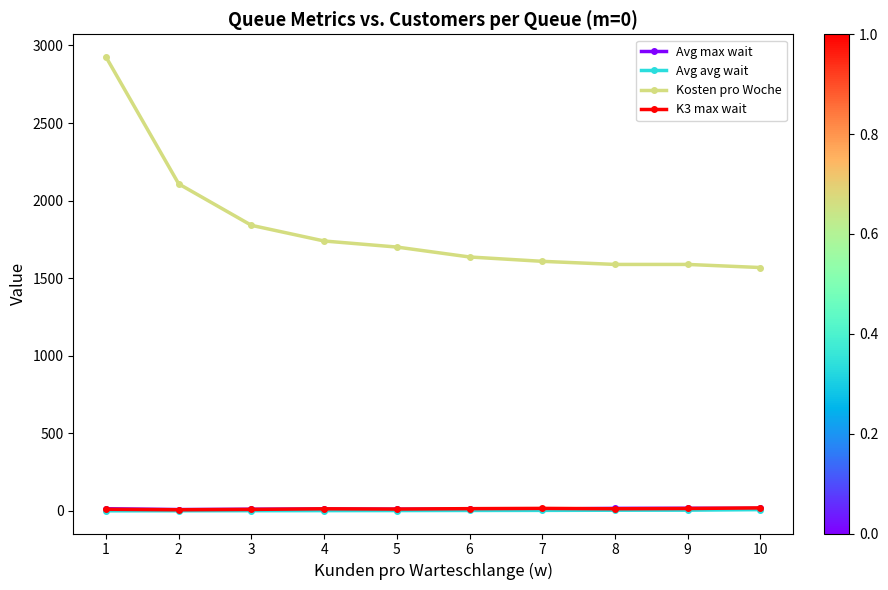

How many lines are shown in the chart?

4